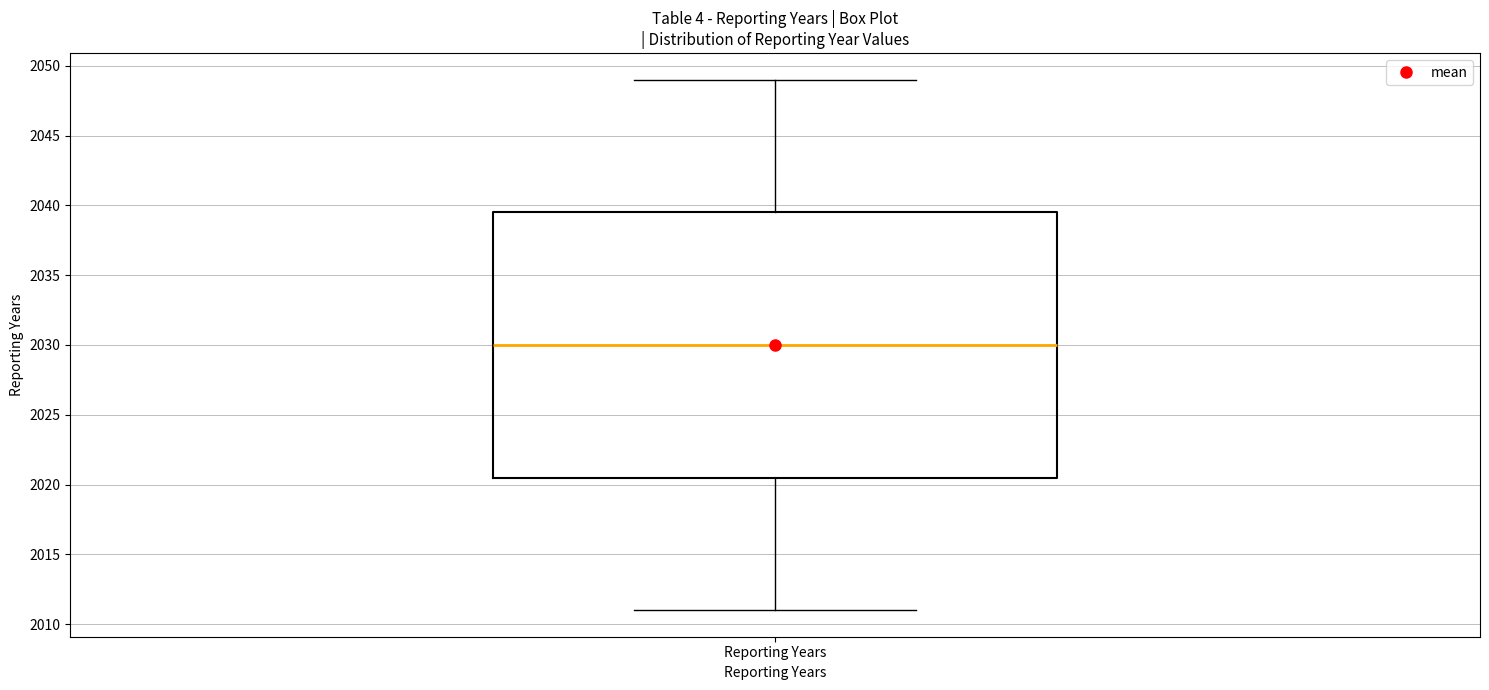

Transcribe this box plot: give where the median line is, the range the box spans, and where the two whiskers end, as read against the y-axis. The values are not printed on the chart, so give them approximately, as read against the axis.

median 2030.0, box 2020.5 to 2039.5, whiskers 2011.0 to 2049.0